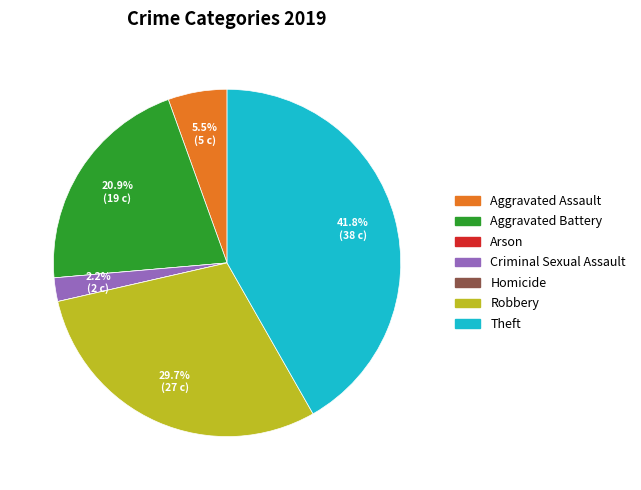

To the nearest percent, what is the difference between the Theft and Aggravated Assault slice percentages?

36%